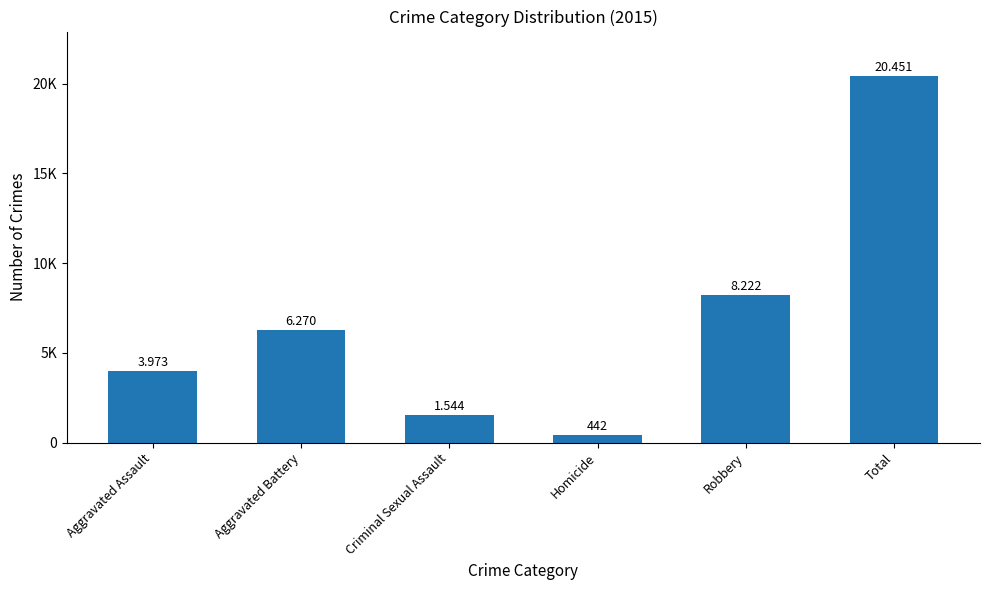

List the labels in order of value, largest first.

Total, Robbery, Aggravated Battery, Aggravated Assault, Criminal Sexual Assault, Homicide